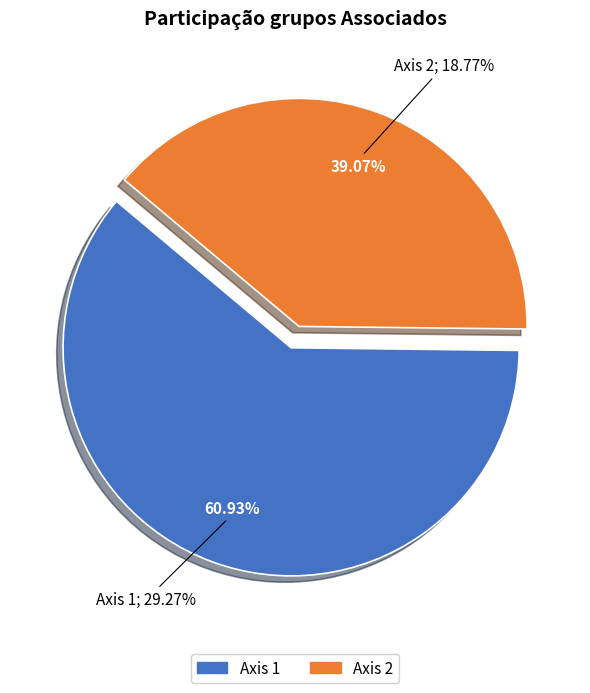

To the nearest percent, what is the difference between the largest and smallest slice percentages?

22%